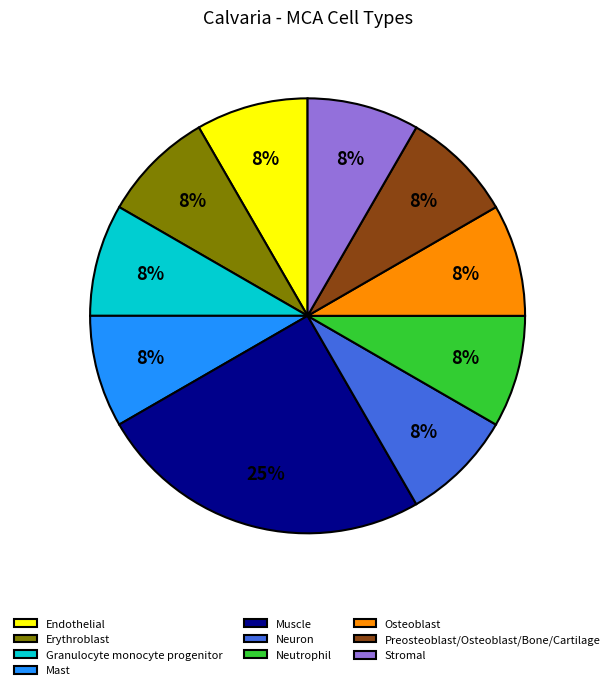

To the nearest percent, what is the average slice percentage?

10%